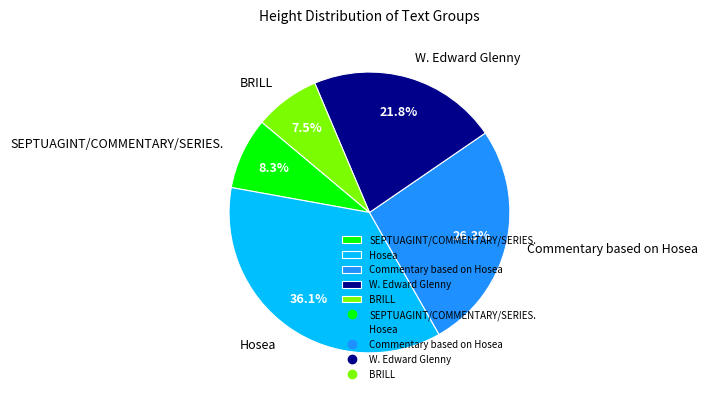

Approximately how many times larger is the value at SEPTUAGINT/COMMENTARY/SERIES. compared to Hosea?

0.2